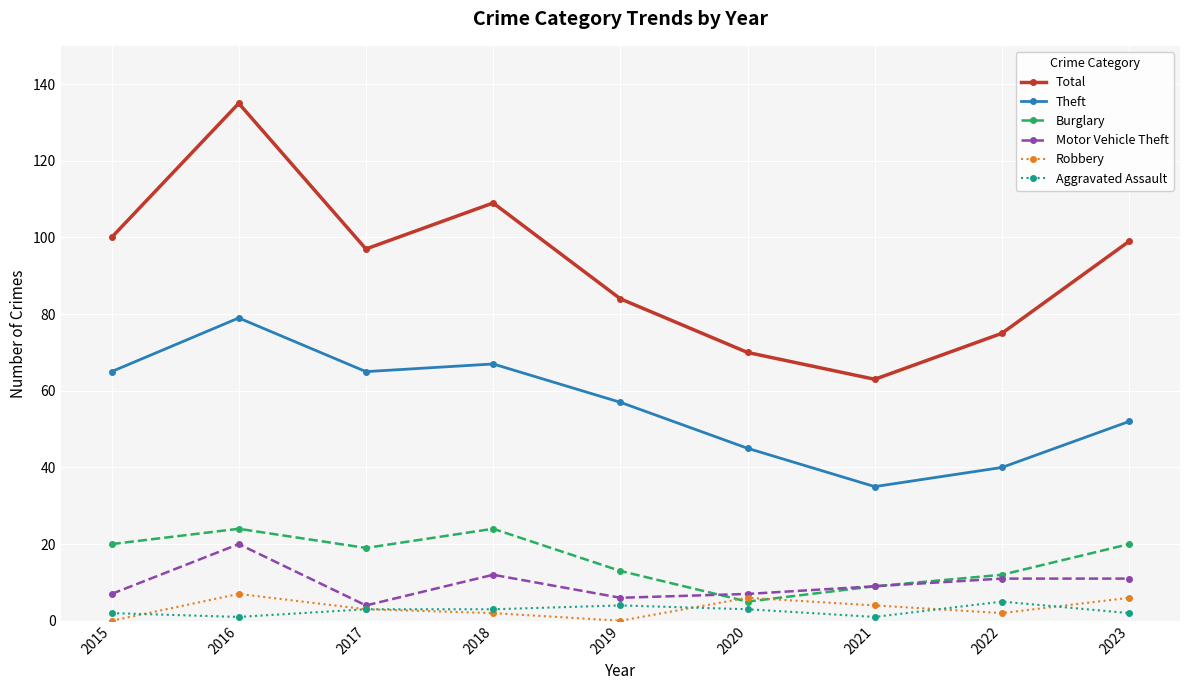

In Total, how many points are higher than both neighbors (excluding endpoints)?

2